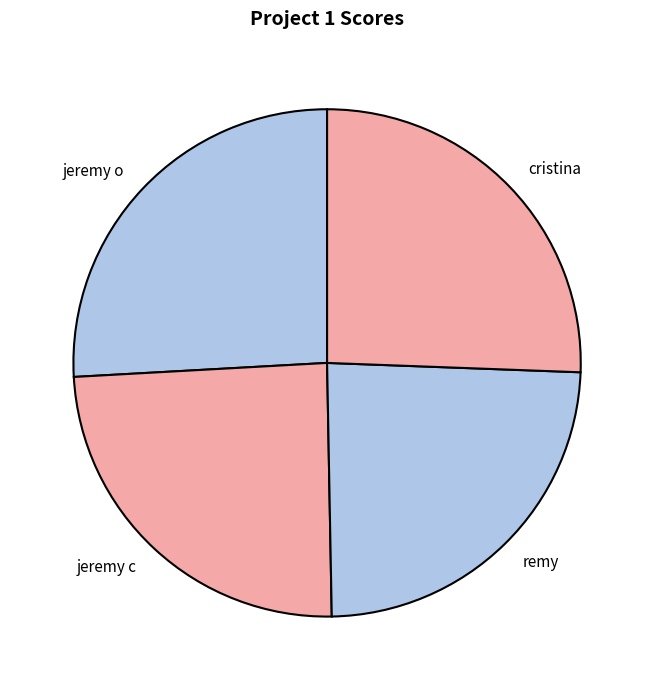

Is jeremy o the majority of the pie?

No